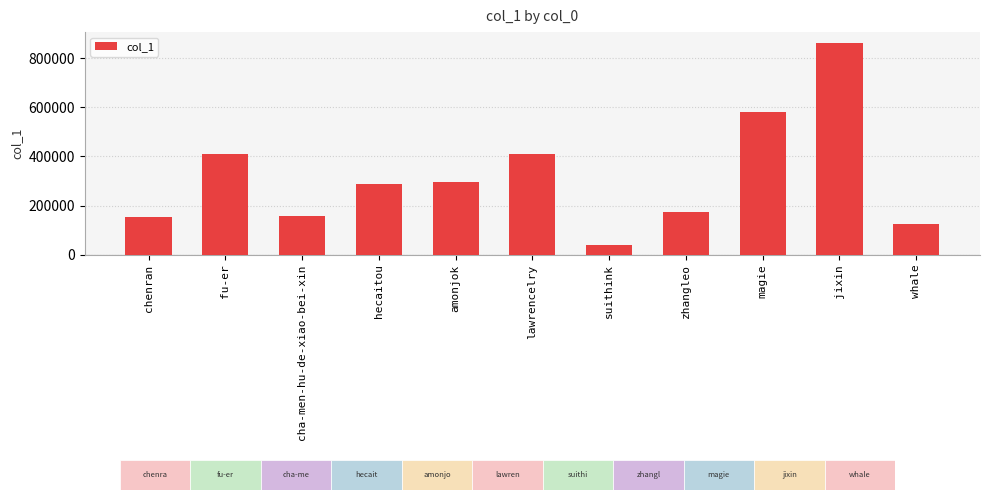

What is the difference between the second highest and second lowest values?

456737